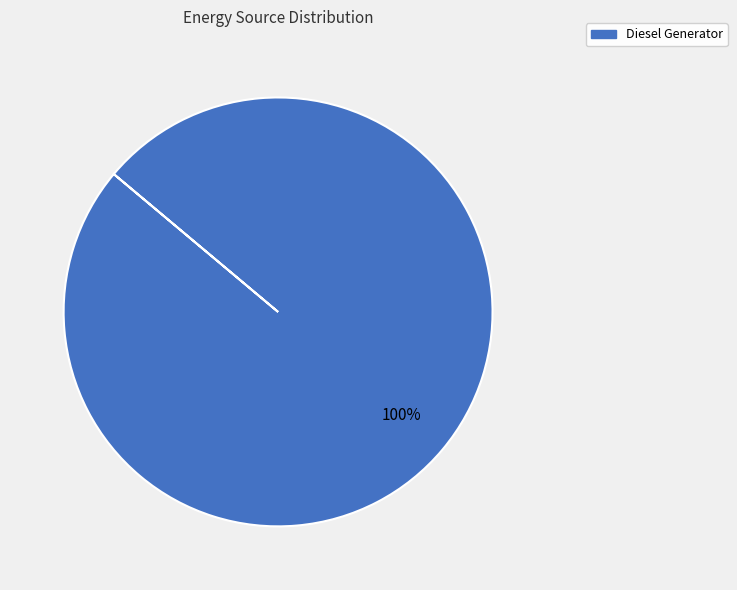

To the nearest percent, what portion does Diesel Generator represent?

100%